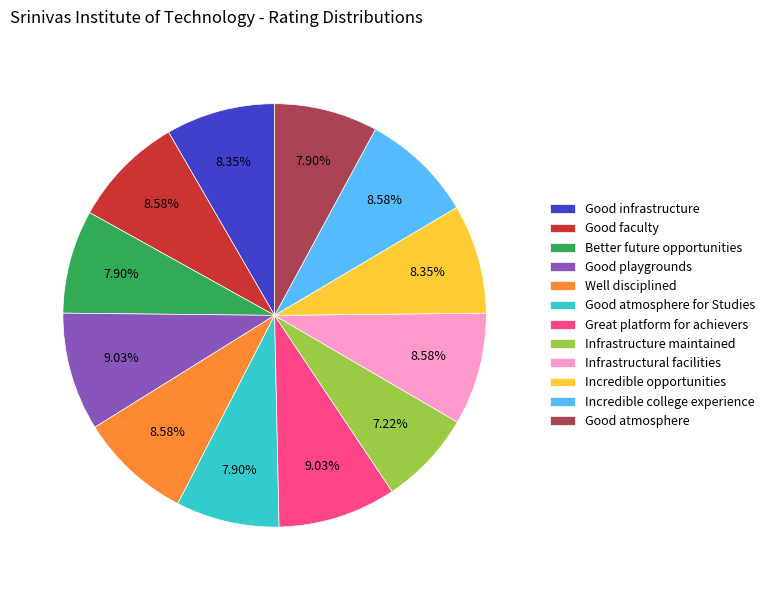

To the nearest percent, what portion does Good playgrounds represent?

9%